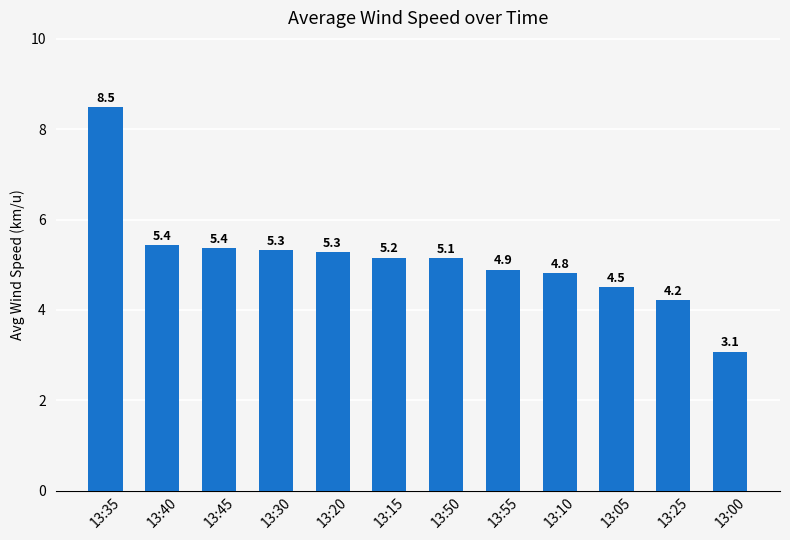

What is the difference between the maximum and second lowest values?

4.3